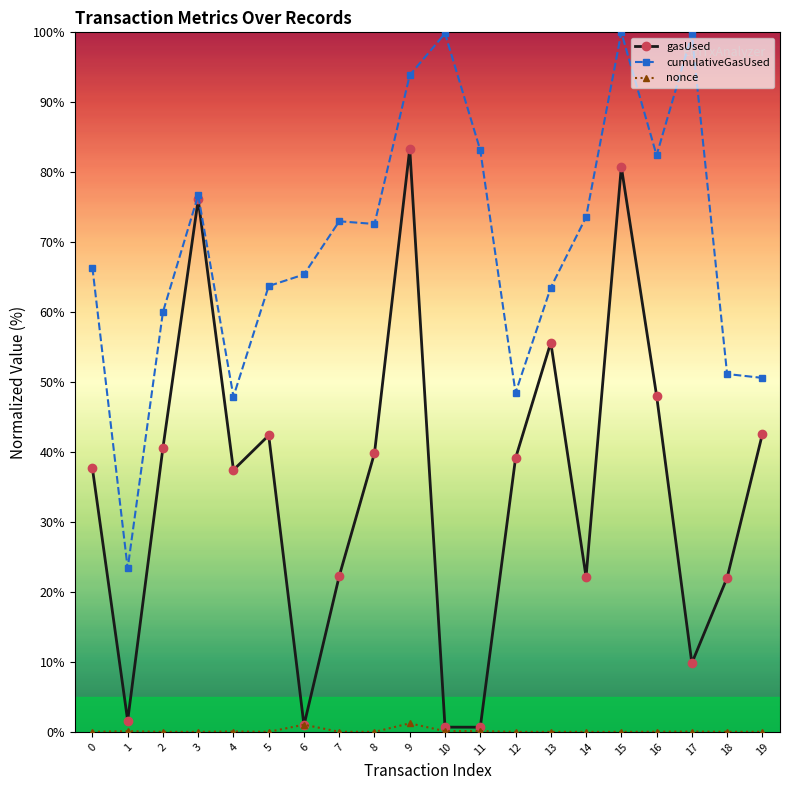

True or false: cumulativeGasUsed has a value of 70.1 at 4.

False